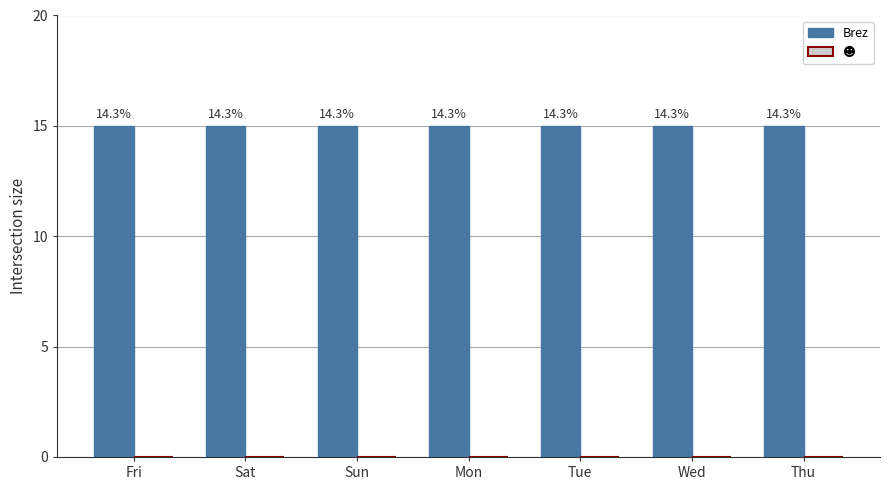

At which category is the sum across all series the highest?

Fri